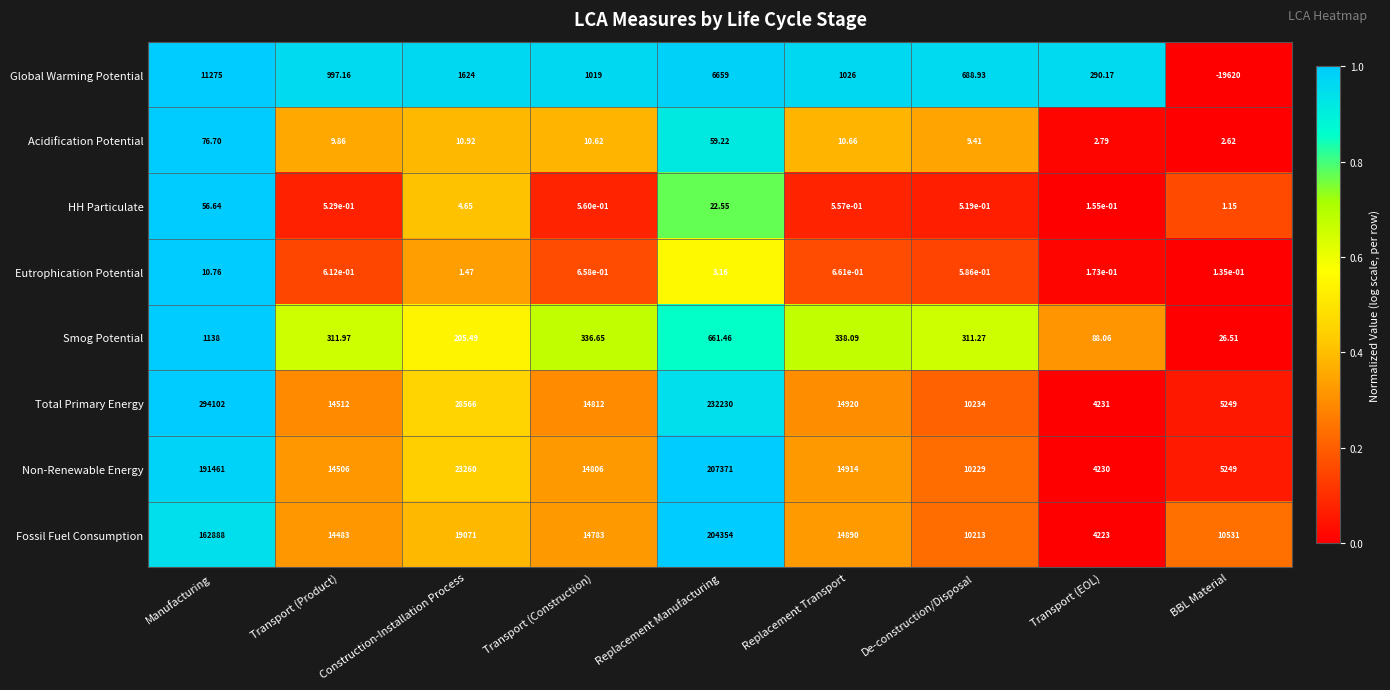

Which series has the largest total across all categories?

Total Primary Energy